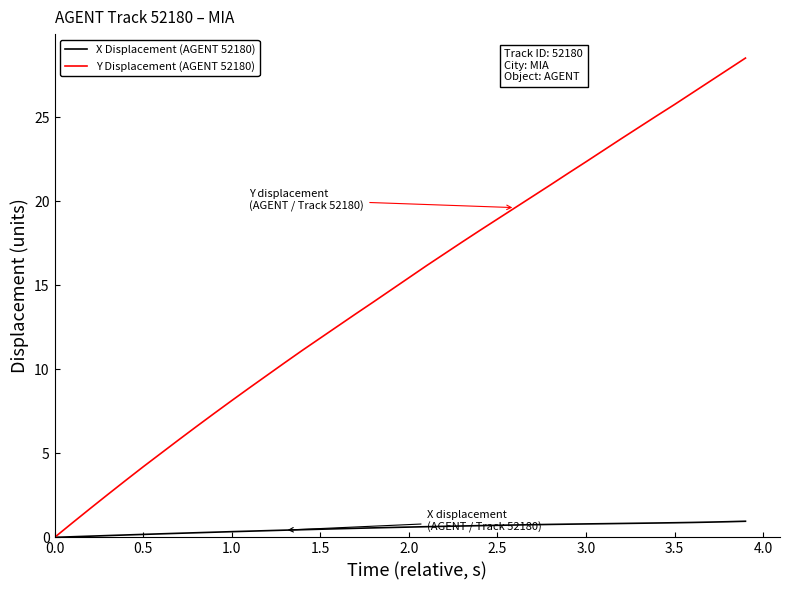

Which series has the largest range (max minus min)?

Y Displacement (AGENT 52180)